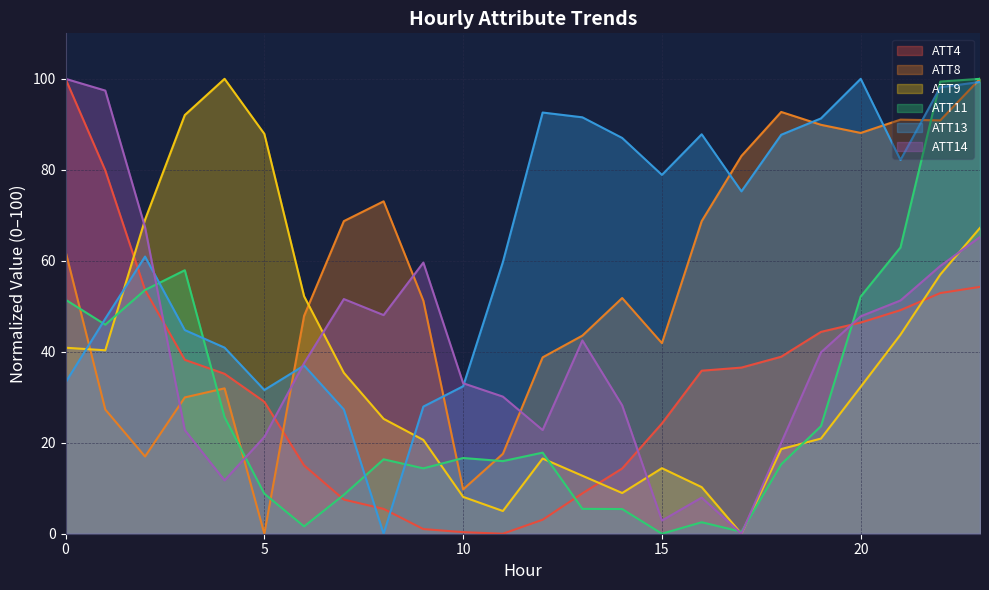

What is the greatest value displayed?

100.0